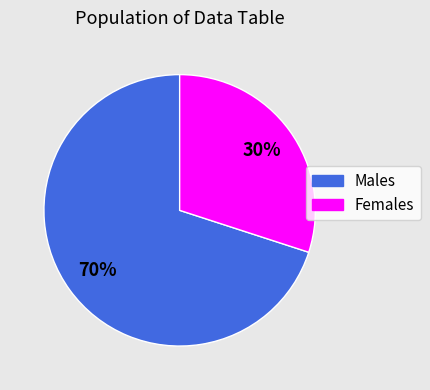

Count the number of slices in the pie.

2